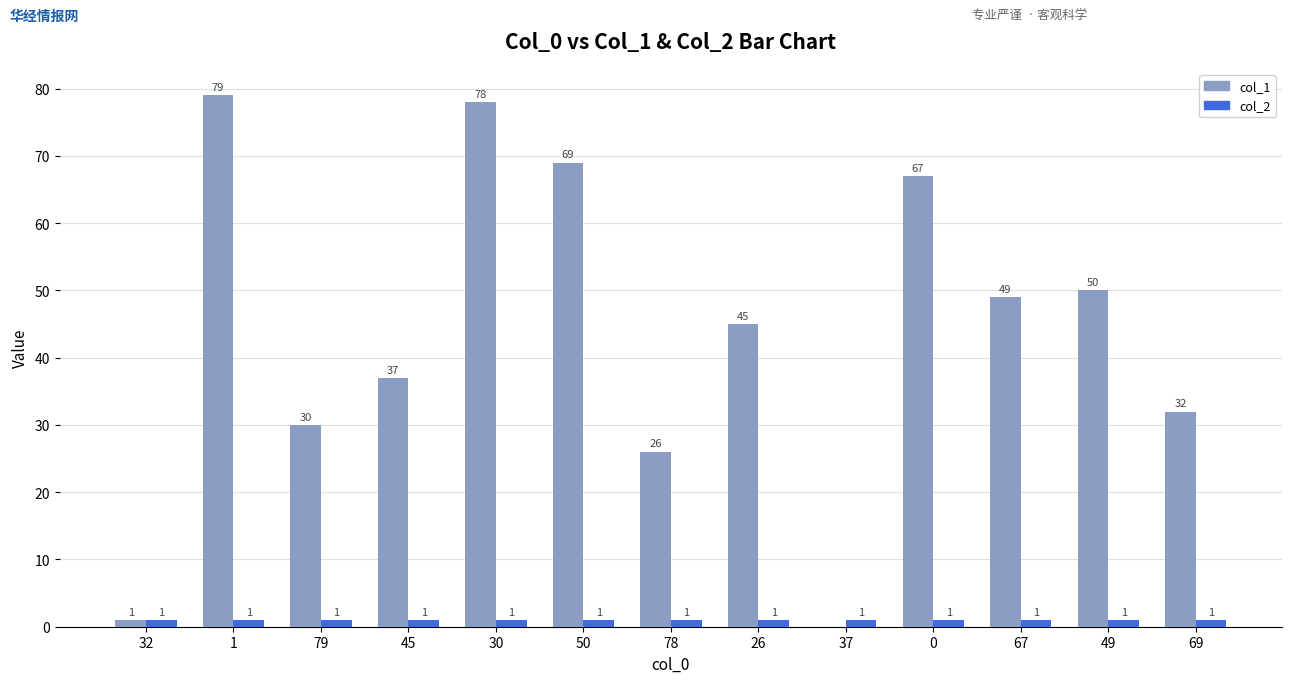

Does the chart contain stacked bars?

No